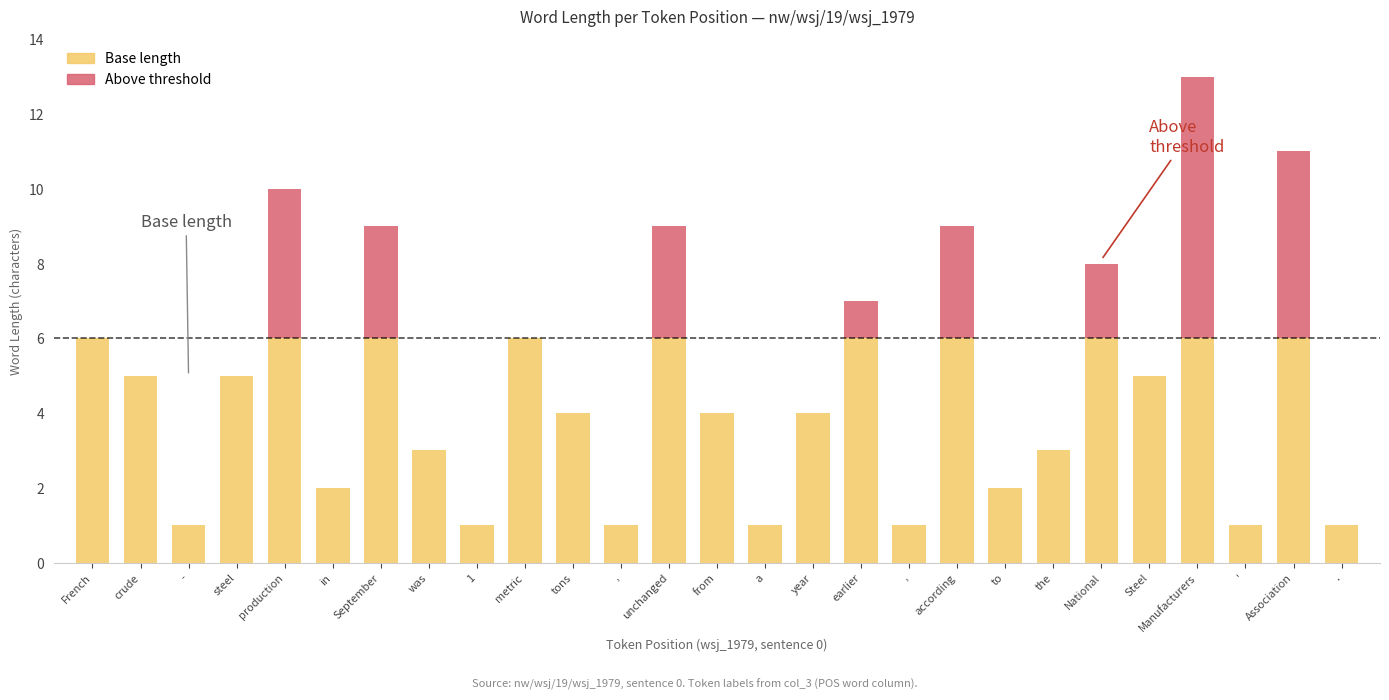

Are the bars grouped side by side (vs. stacked)?

No